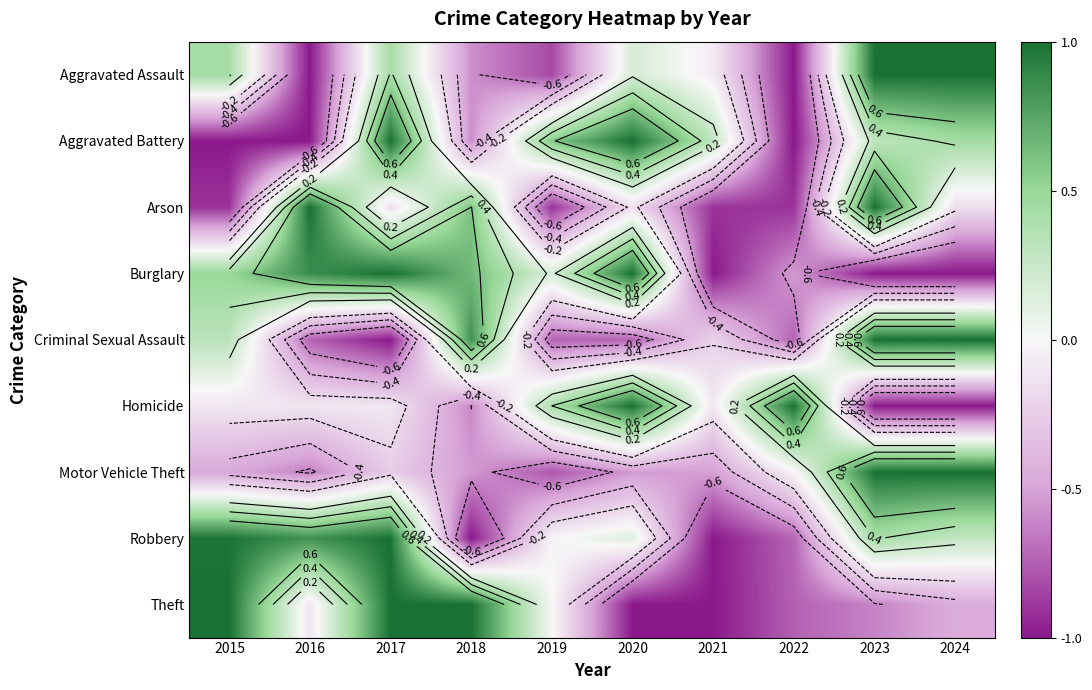

At which label is Homicide closest to 0?

2015